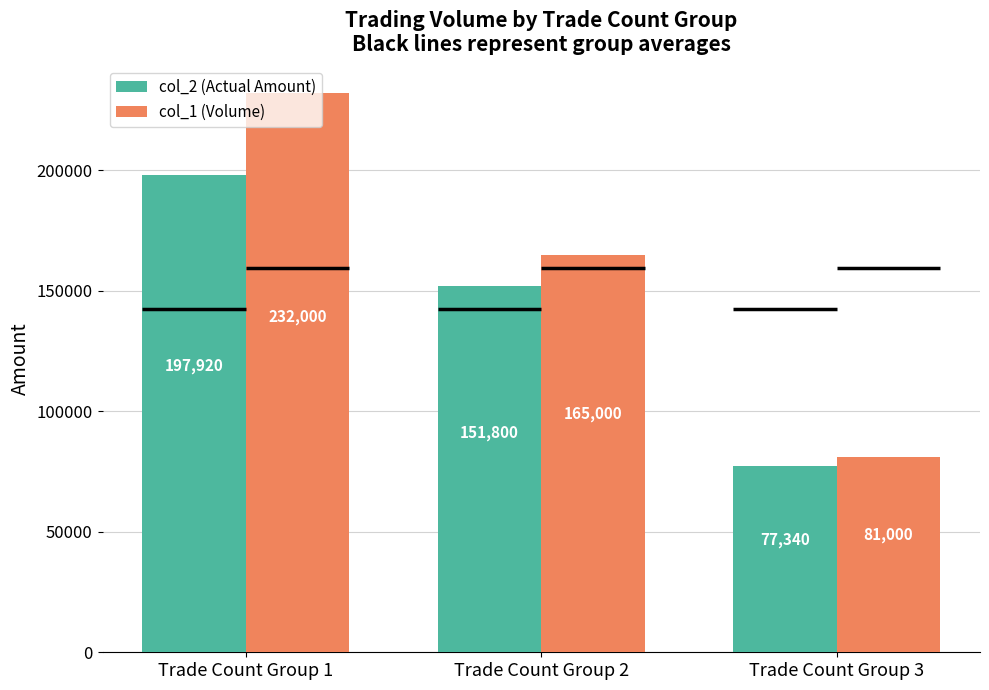

Reading left to right, list all the values displayed in this chart.

col_2 (Actual Amount): Trade Count Group 1=197920	Trade Count Group 2=151800	Trade Count Group 3=77340
col_1 (Volume): Trade Count Group 1=232000	Trade Count Group 2=165000	Trade Count Group 3=81000